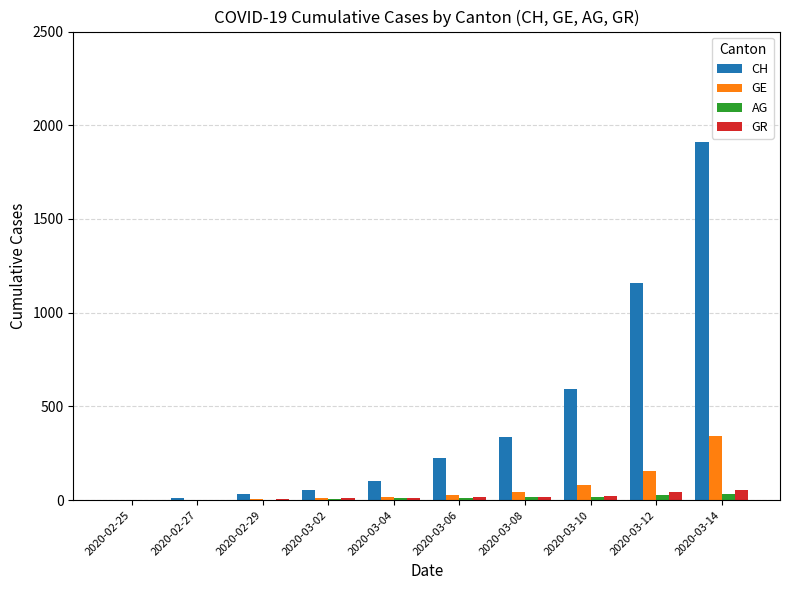

Which series has the largest total across all categories?

CH